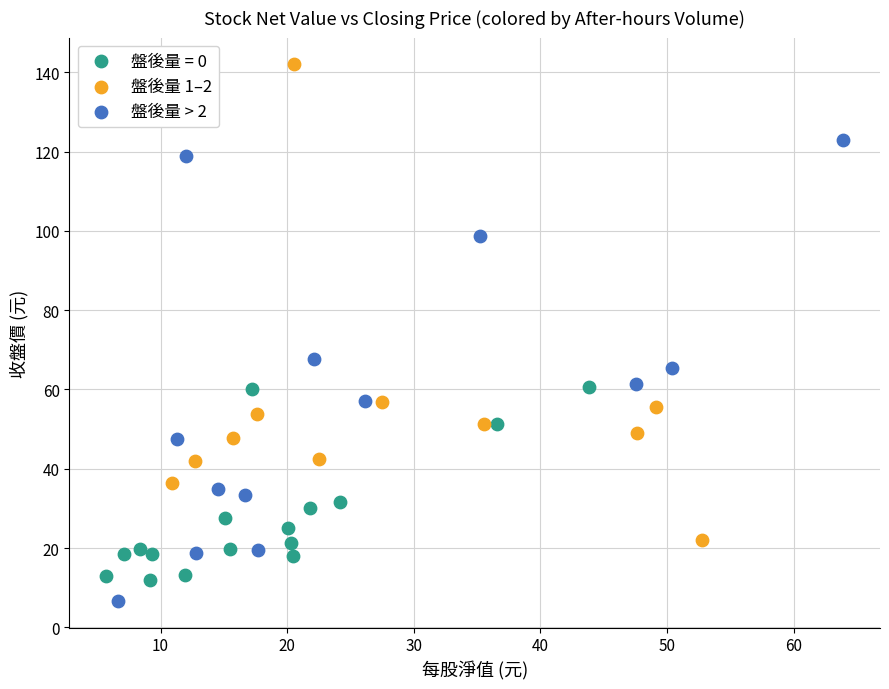

Which series reaches the maximum Y coordinate?

盤後量 1–2